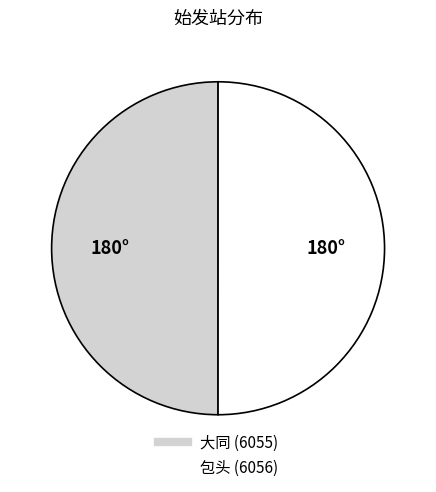

Approximately how many times larger is the value at 包头 compared to 大同?

1.0